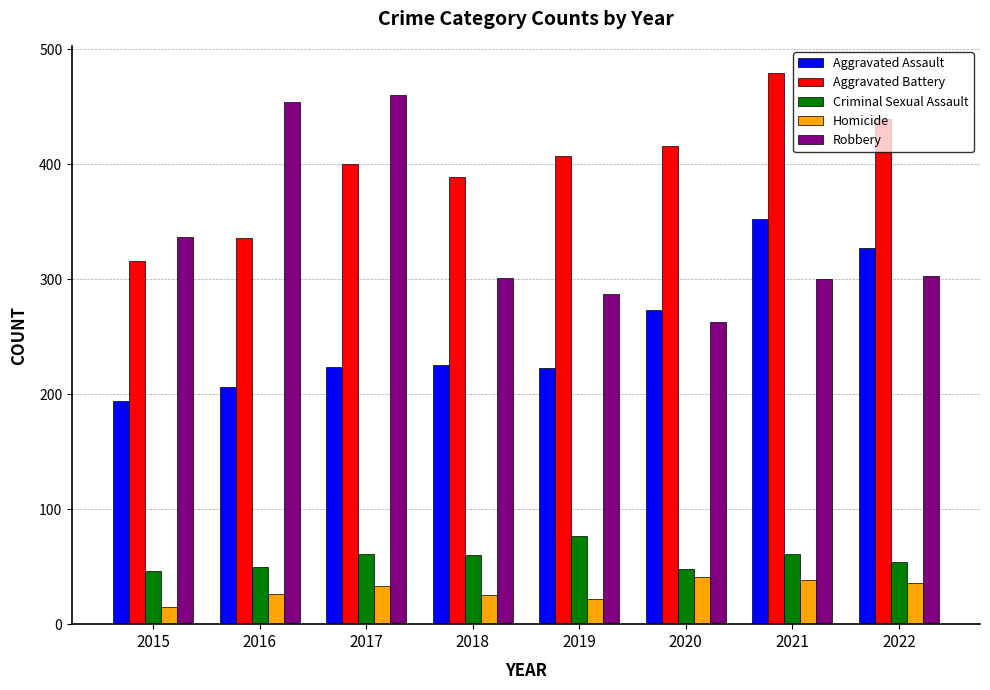

Count the number of data series in this chart.

5